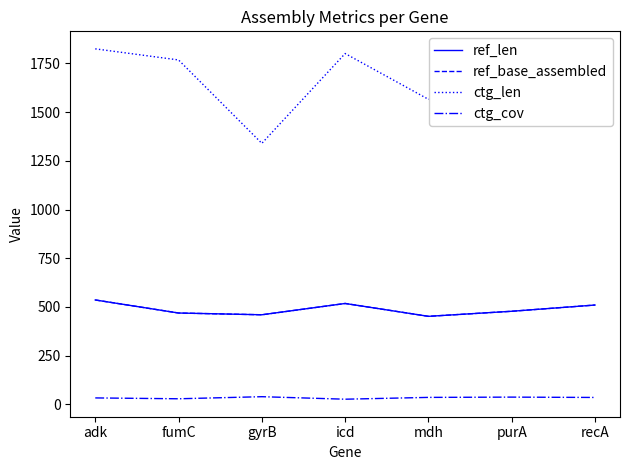

Is this an area chart (filled region under the line)?

No